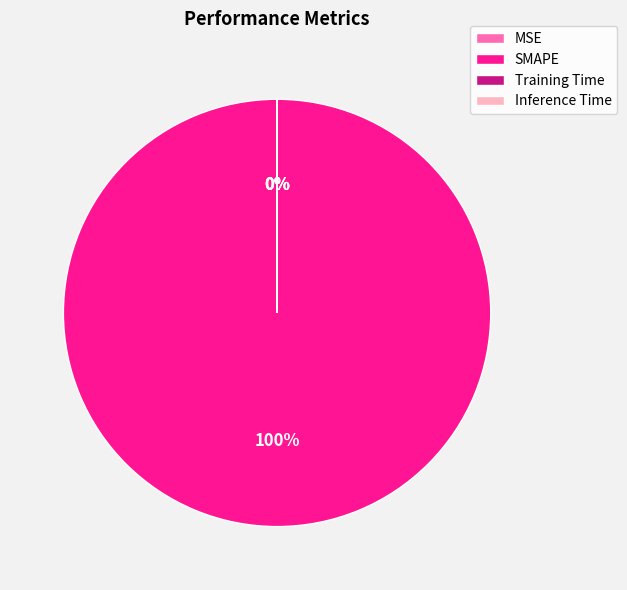

What is the majority slice?

SMAPE